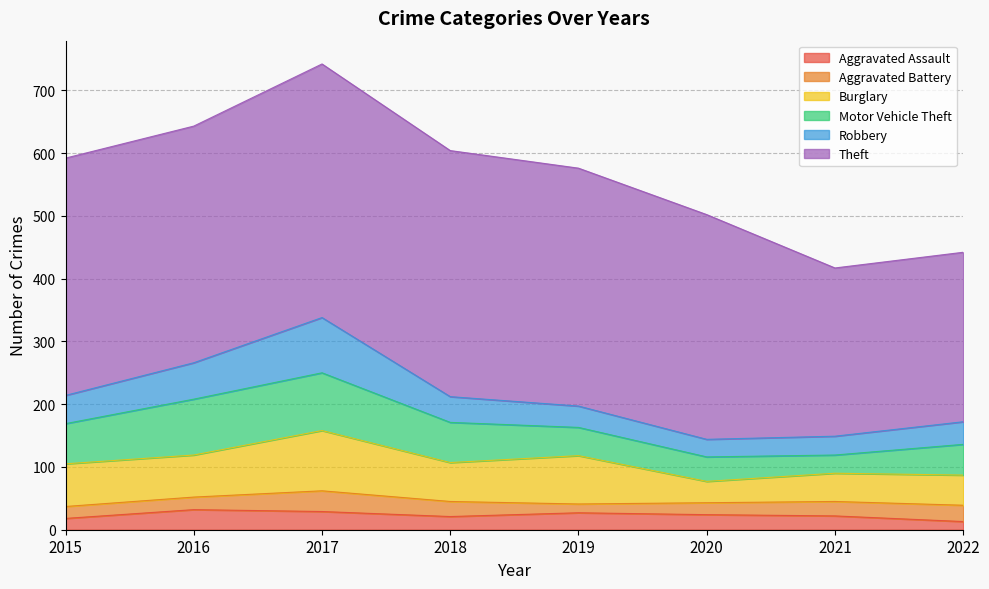

Which series has the largest total across all categories?

Theft